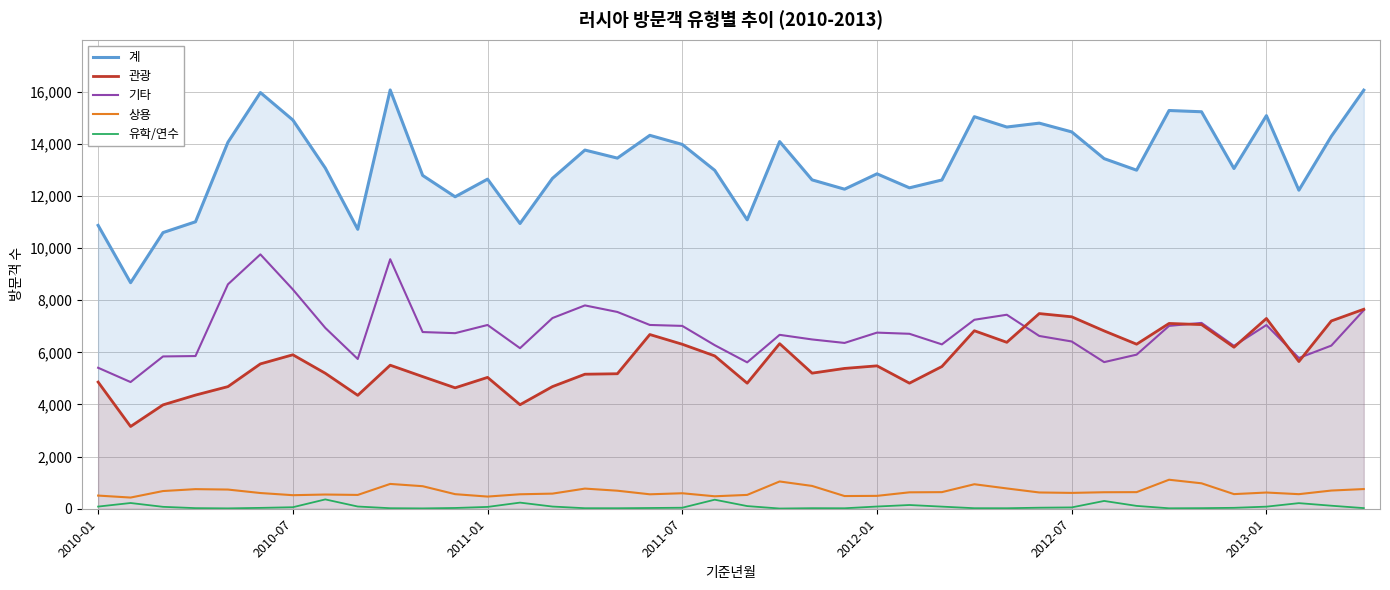

Count the number of data series in this chart.

5